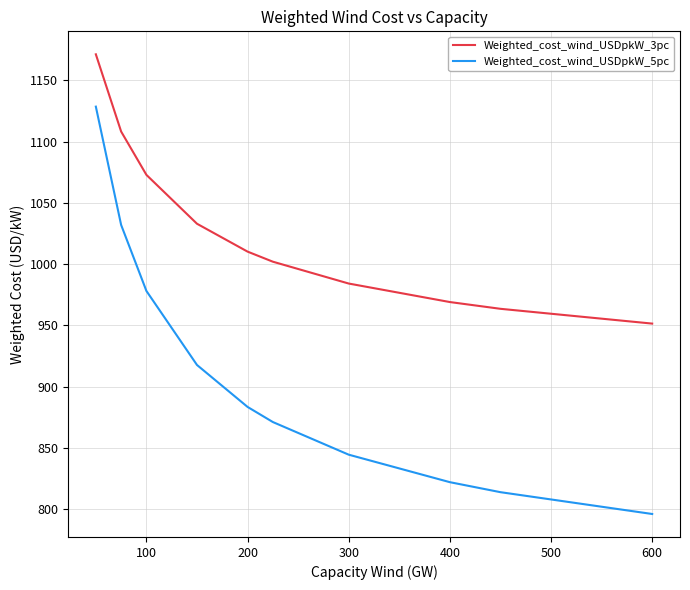

What are all the series names shown in the legend?

Weighted_cost_wind_USDpkW_3pc, Weighted_cost_wind_USDpkW_5pc